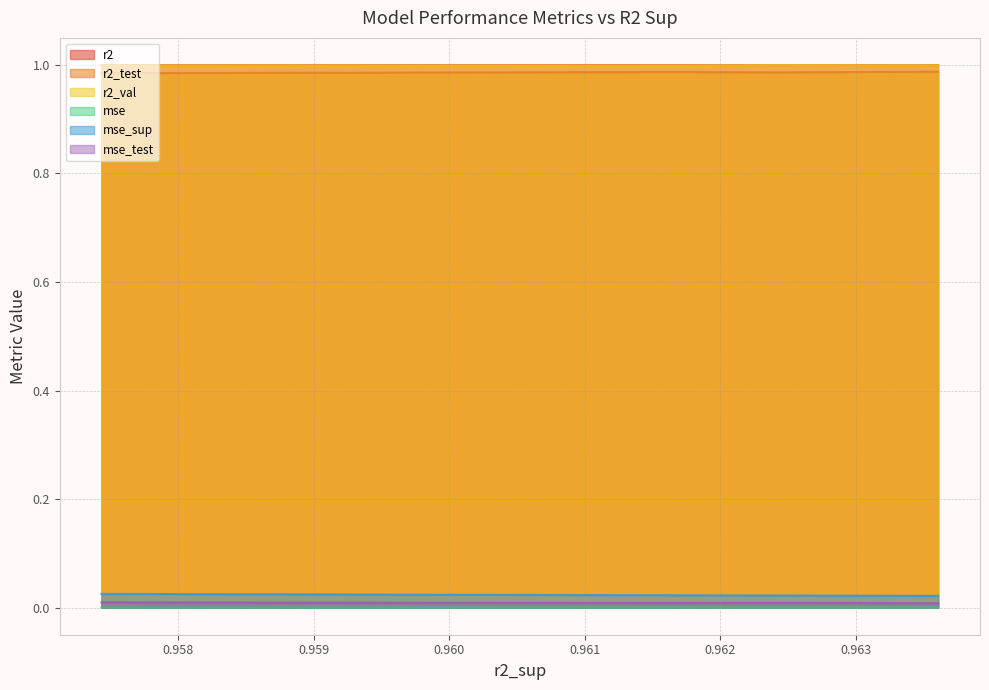

True or false: r2_test and mse_test intersect in this chart.

False